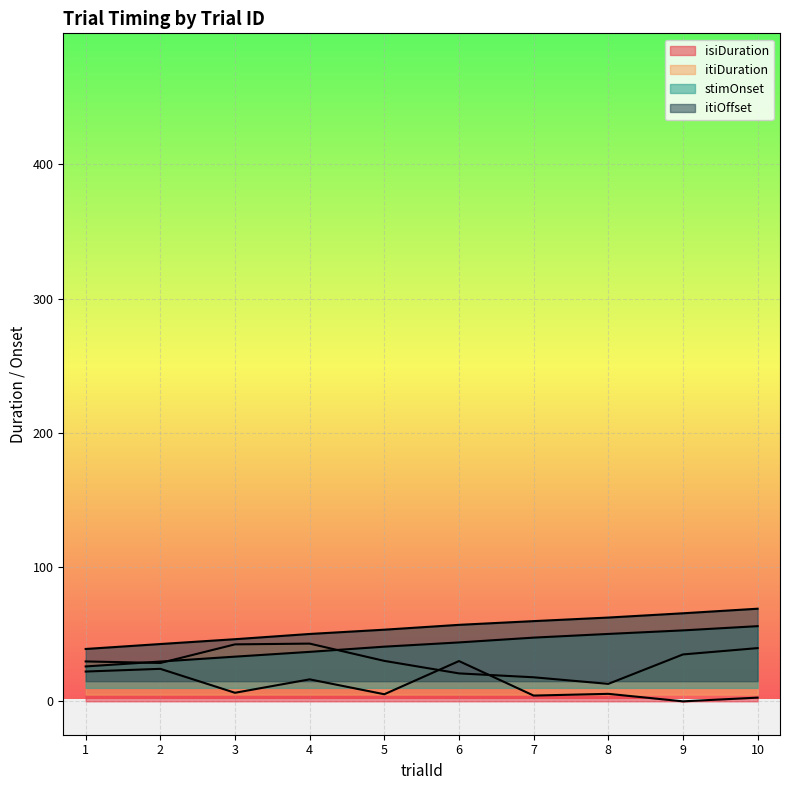

What is the maximum value shown in the chart?

69.0